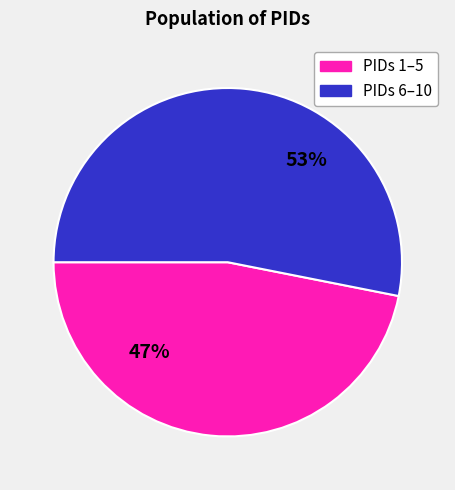

To the nearest percent, what is the average slice percentage?

50%